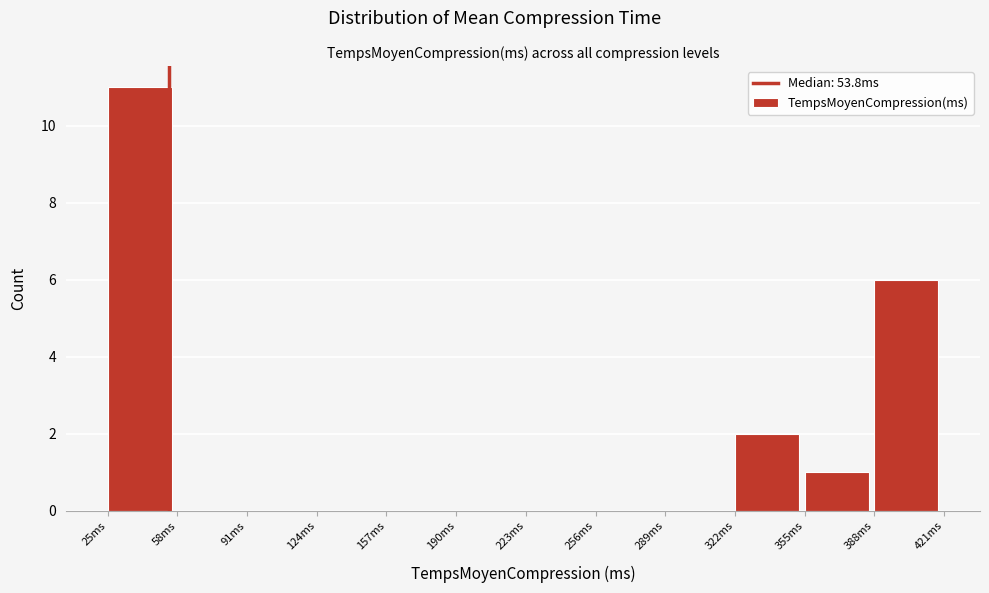

Reading left to right, list every bar in this chart as the range it spans on the x-axis followed by its height. Neither the bar edges nor the heights are printed on the chart, so give them approximately, as read against the axes.

25 to 60: 11
60 to 90: 0
90 to 125: 0
125 to 155: 0
155 to 190: 0
190 to 225: 0
225 to 255: 0
255 to 290: 0
290 to 320: 0
320 to 355: 2
355 to 390: 1
390 to 420: 6